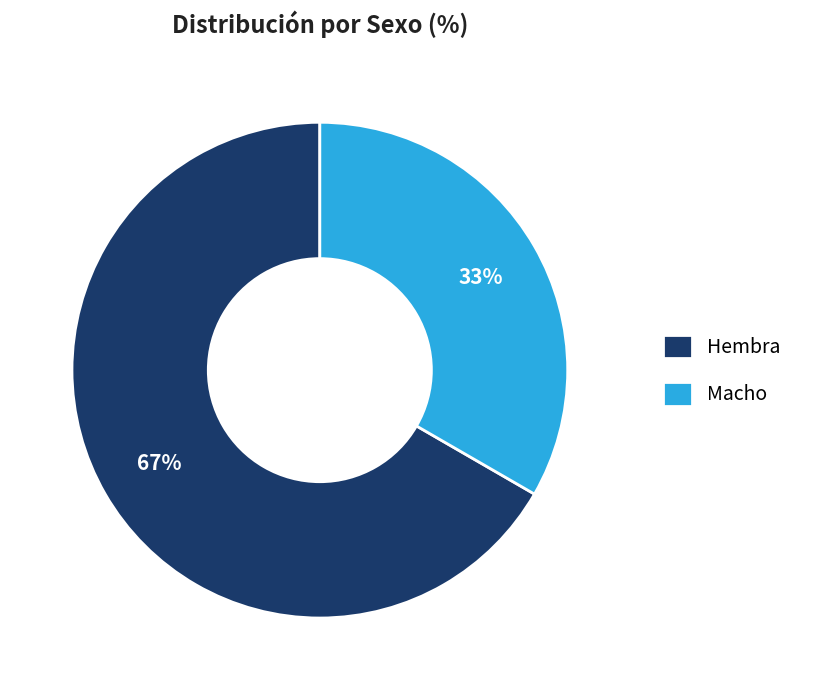

Is the sum of Macho and Hembra greater than half?

Yes